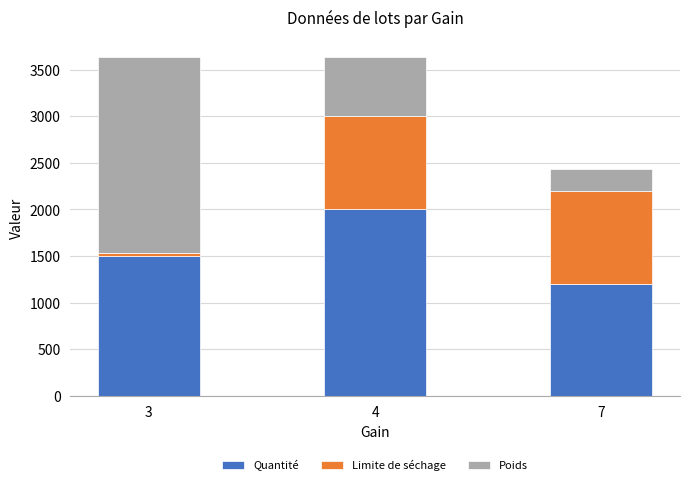

How many categories are shown in the chart?

3